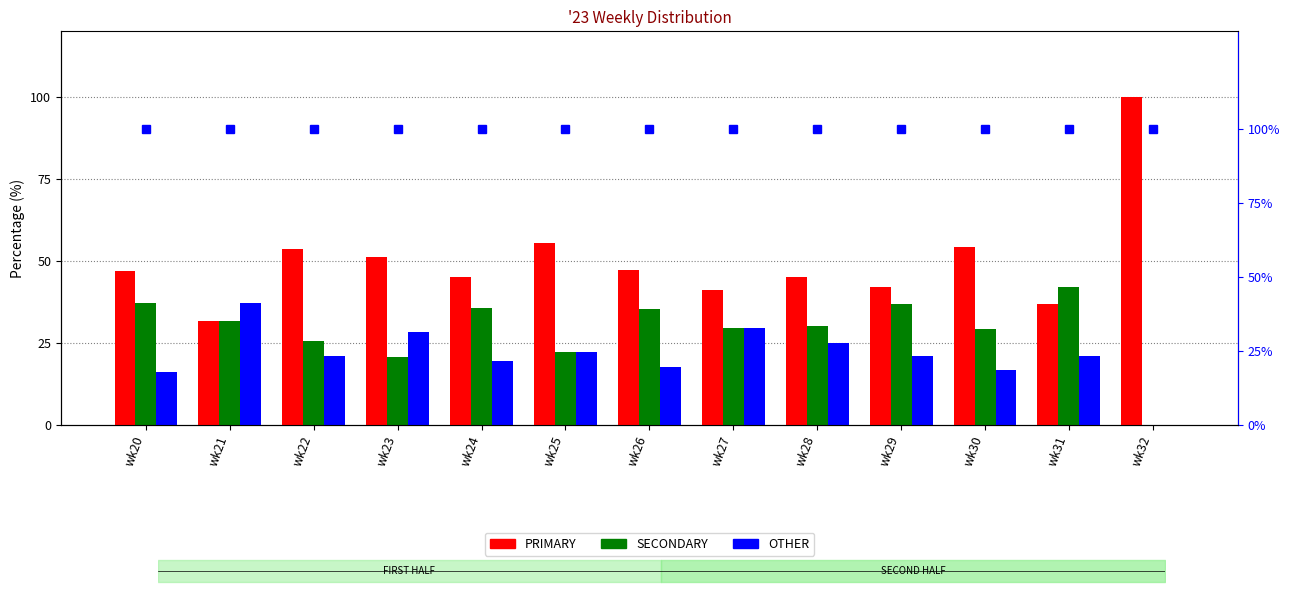

Rank the categories by SECONDARY value from lowest to highest.

wk32, wk23, wk25, wk22, wk30, wk27, wk28, wk21, wk26, wk24, wk29, wk20, wk31